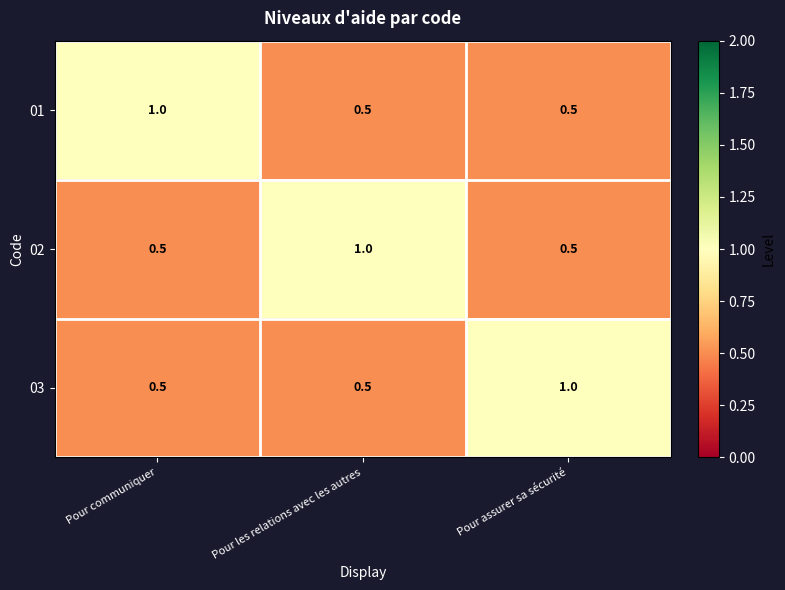

What is the spread (max minus min) of values at Pour les relations avec les autres?

0.5